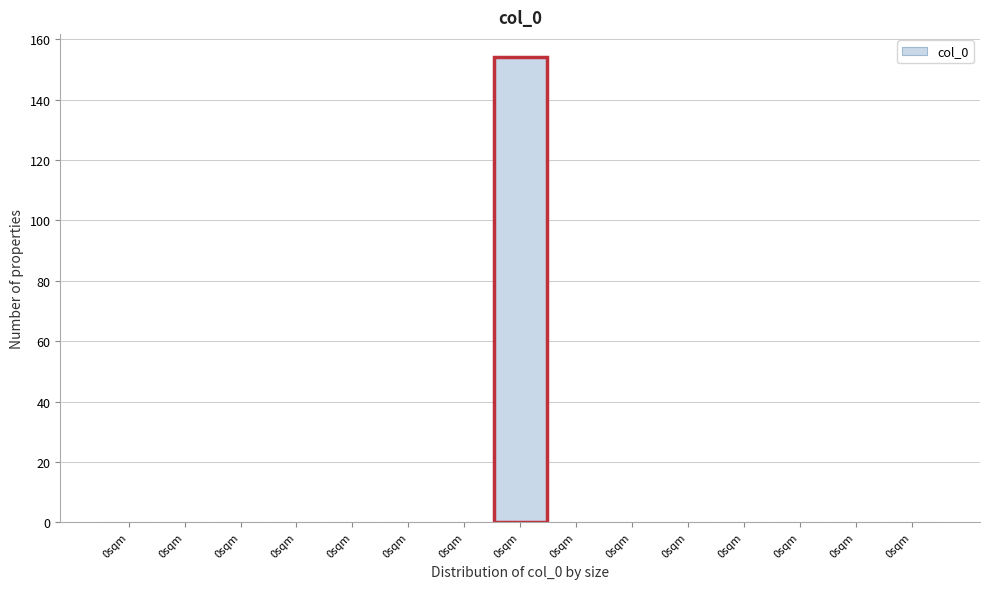

How many data points does each series have?

15